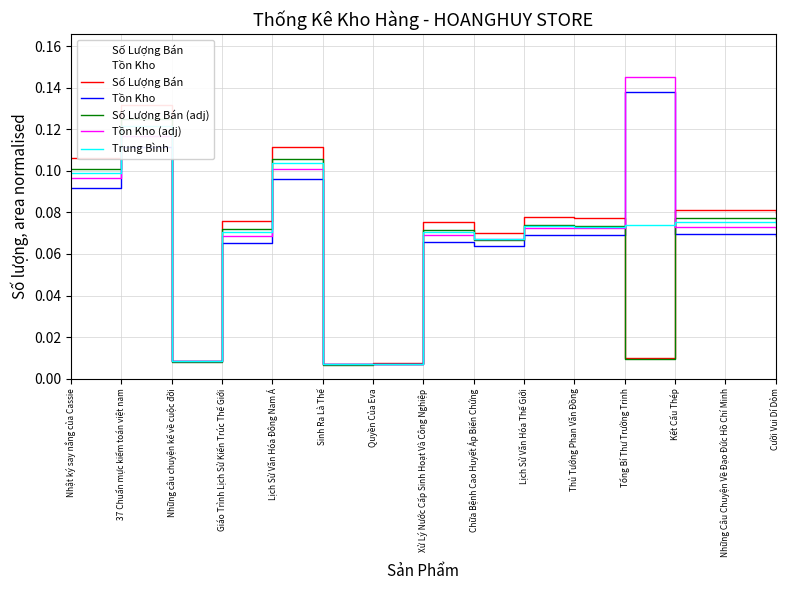

The Trung Bình series shows 0.0 at Những Câu Chuyện Về Đạo Đức Hồ Chí Minh. True or false?

False